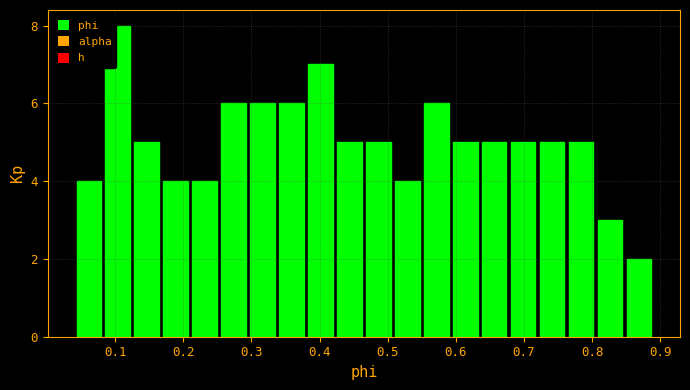

Reading left to right, transcribe this chart: for each bar, give the range it covers on the x-axis and its height. Neither the bar edges nor the heights are printed on the chart, so give them approximately, as read against the axes.

0.04 to 0.08: 4
0.08 to 0.13: 8
0.13 to 0.17: 5
0.17 to 0.21: 4
0.21 to 0.25: 4
0.25 to 0.30: 6
0.30 to 0.34: 6
0.34 to 0.38: 6
0.38 to 0.42: 7
0.42 to 0.47: 5
0.47 to 0.51: 5
0.51 to 0.55: 4
0.55 to 0.59: 6
0.59 to 0.64: 5
0.64 to 0.68: 5
0.68 to 0.72: 5
0.72 to 0.76: 5
0.76 to 0.81: 5
0.81 to 0.85: 3
0.85 to 0.89: 2